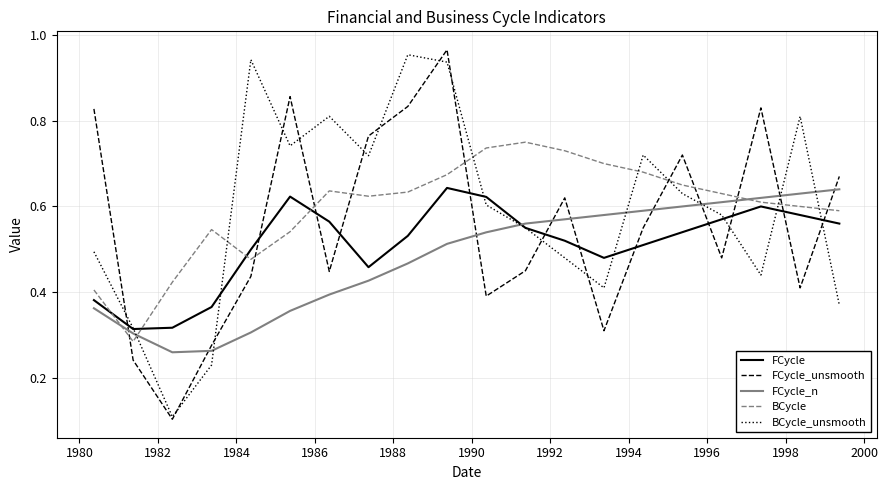

True or false: FCycle_unsmooth and BCycle intersect in this chart.

True